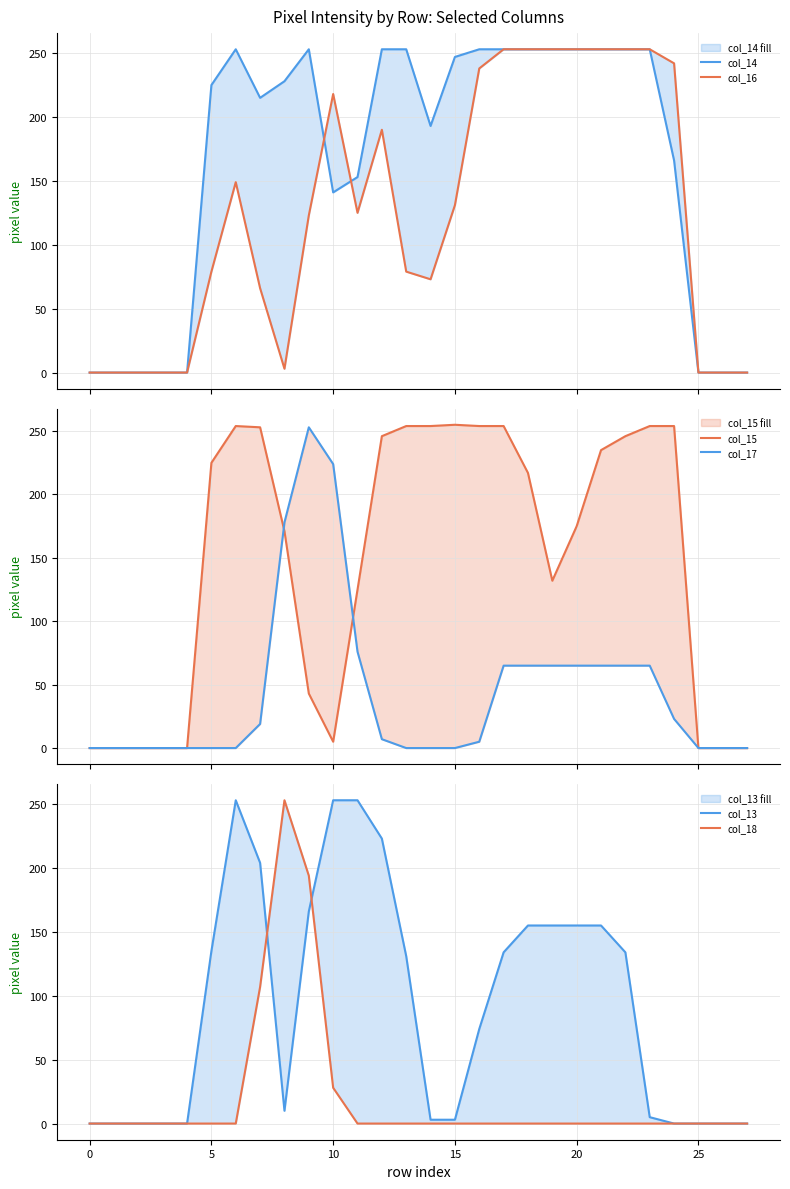

How many data points in col_16 are above 125?

13